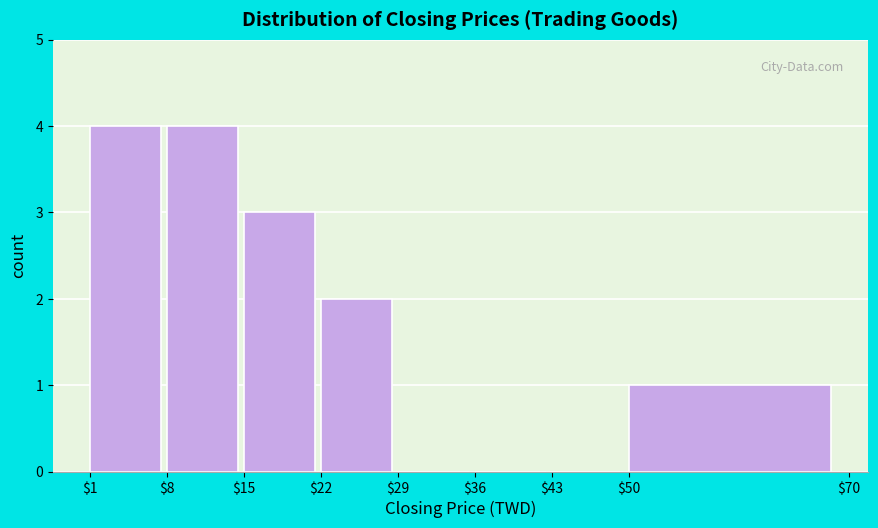

Reading left to right, transcribe this chart: for each bar, give the range it covers on the x-axis and its height. The values are not printed on the chart, so give them approximately, as read against the axis.

$1 to $8: 4
$8 to $15: 4
$15 to $22: 3
$22 to $29: 2
$29 to $36: 0
$36 to $43: 0
$43 to $50: 0
$50 to $70: 1